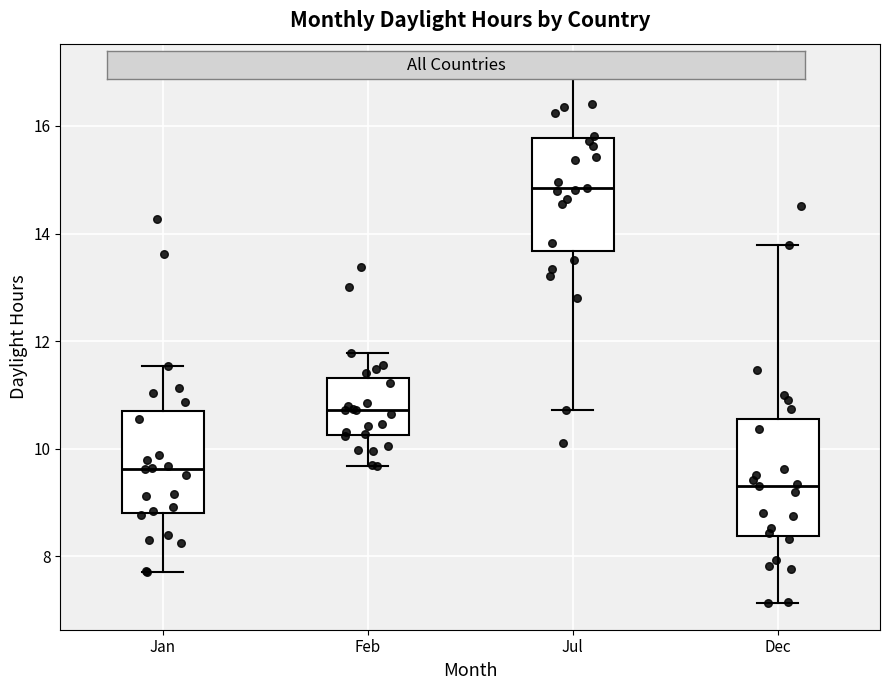

Which box has the highest median line?

Jul